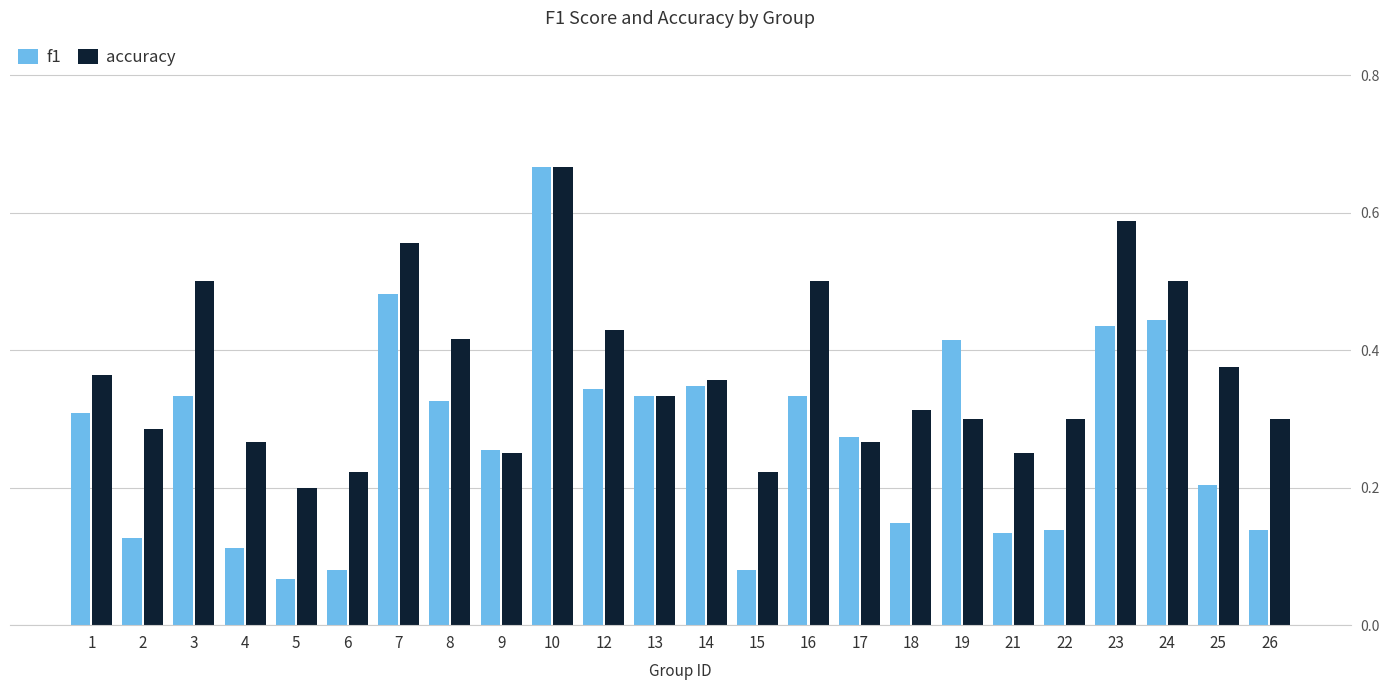

What are all the series names shown in the legend?

f1, accuracy